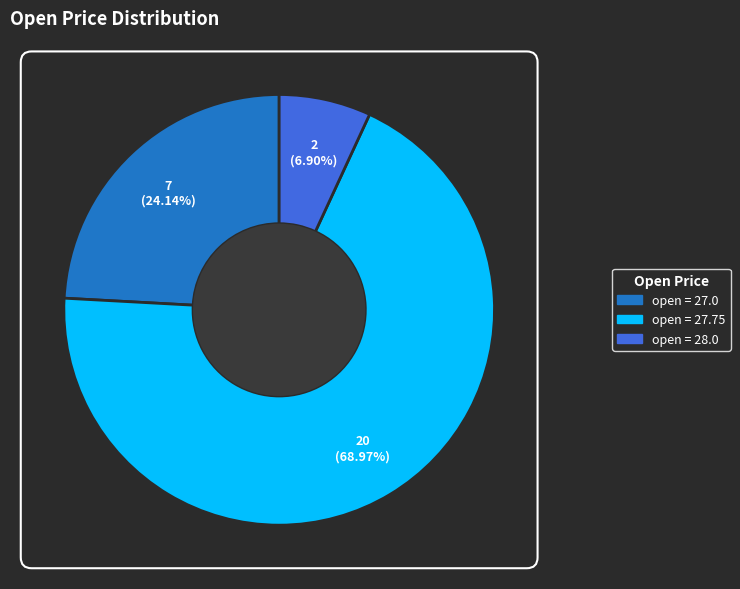

Is there a majority slice in this chart?

Yes